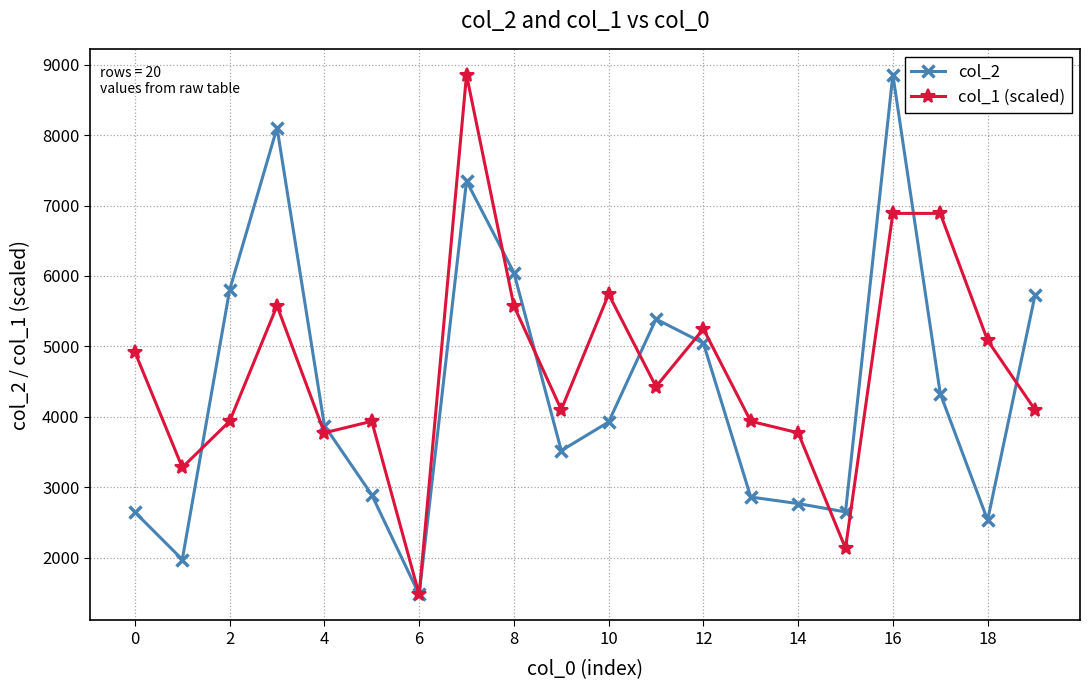

How many interior local valleys does the col_2 series have?

5